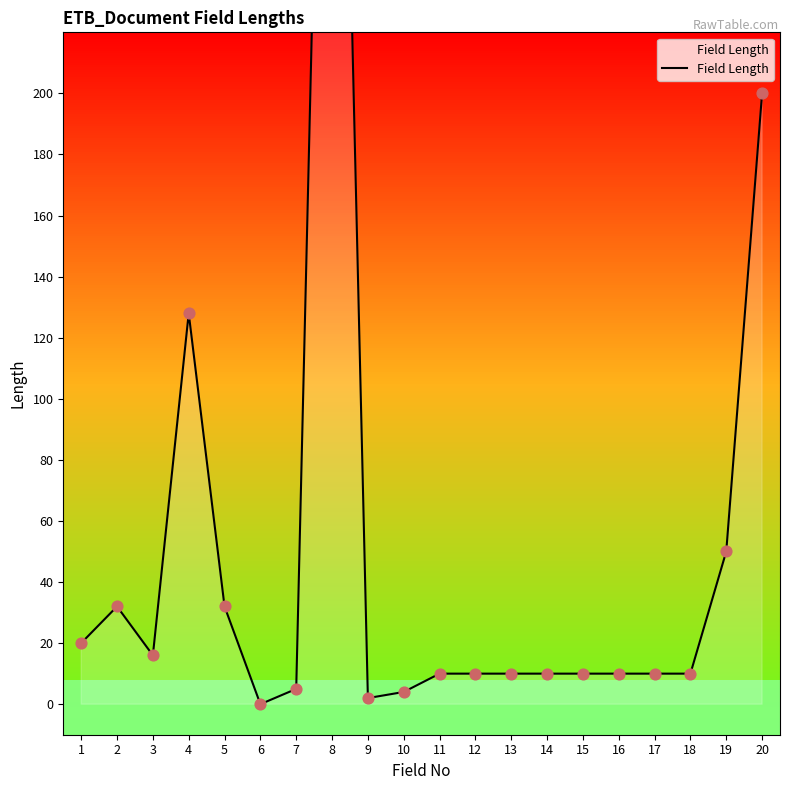

Approximately how many times larger is the value at 3 compared to 19?

0.3